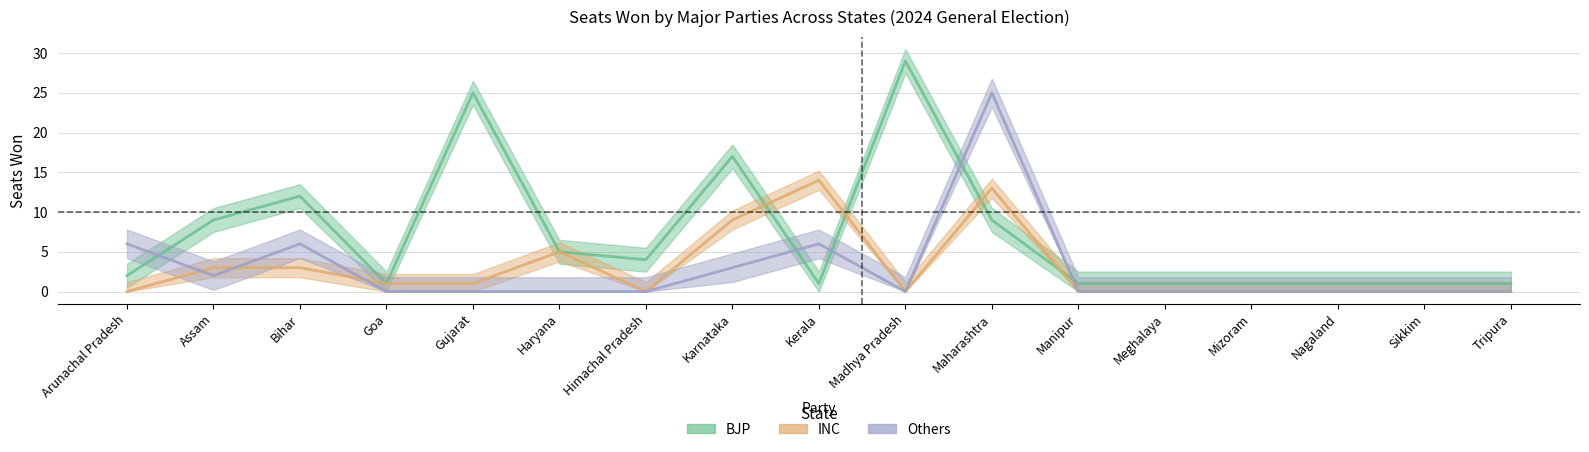

Rank the series by their maximum value, from highest to lowest.

BJP, Others, INC